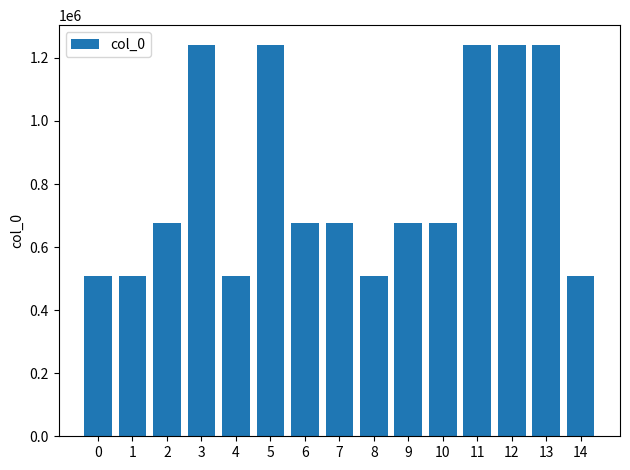

The value at 9 is 283882. True or false?

False